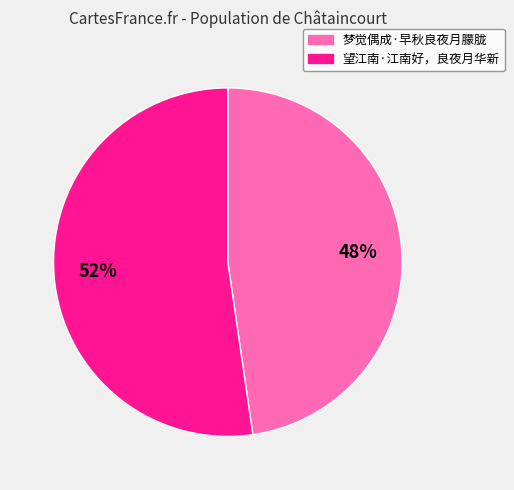

How many segments does this pie chart have?

2